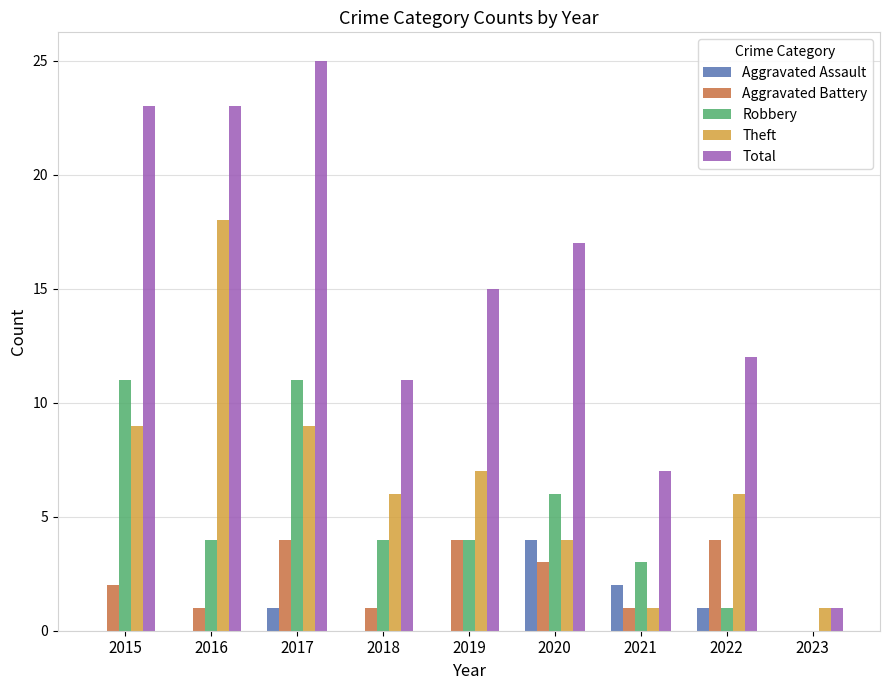

Are the bars horizontal?

No